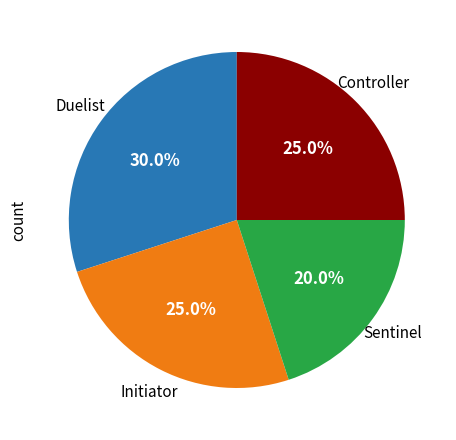

How much of the chart is everything except Sentinel?

80.0%